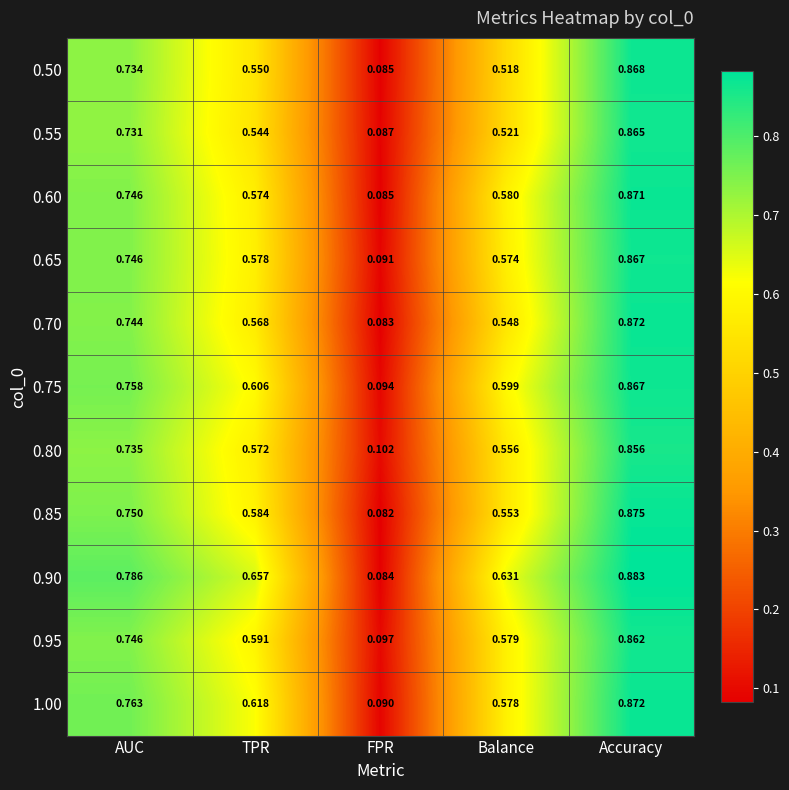

Rank the categories by 0.80 value from highest to lowest.

Accuracy, AUC, TPR, Balance, FPR